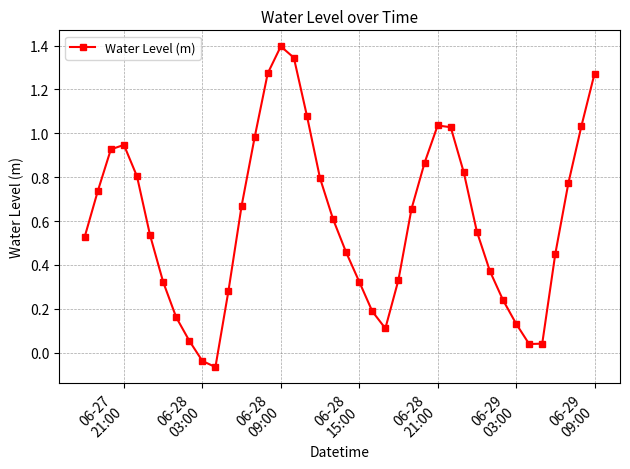

How many points are lower than both their immediate neighbors (excluding endpoints)?

3